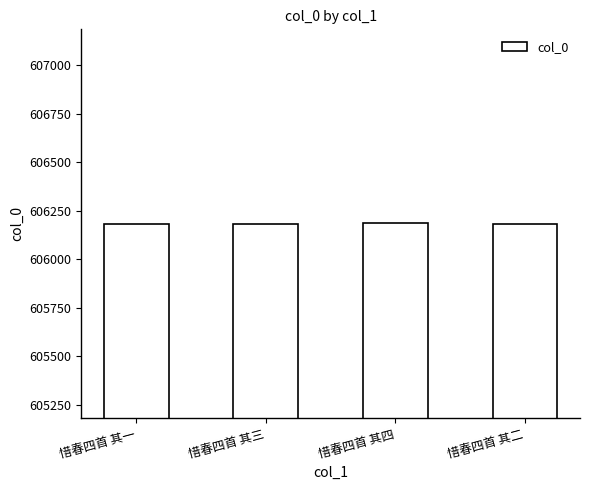

How many distinct data groups are displayed?

1